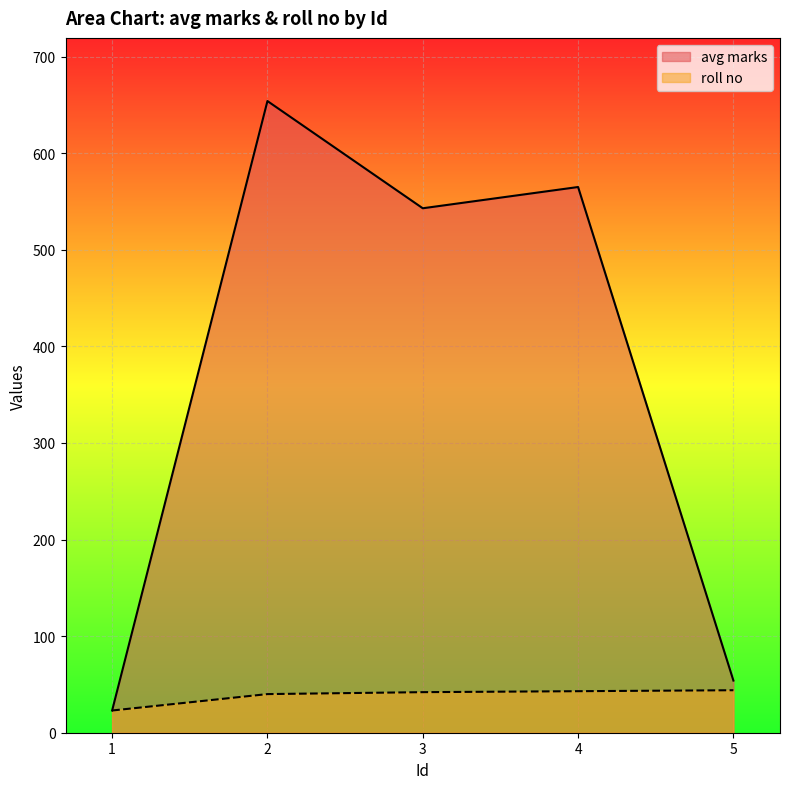

Which series has the largest total across all categories?

avg marks